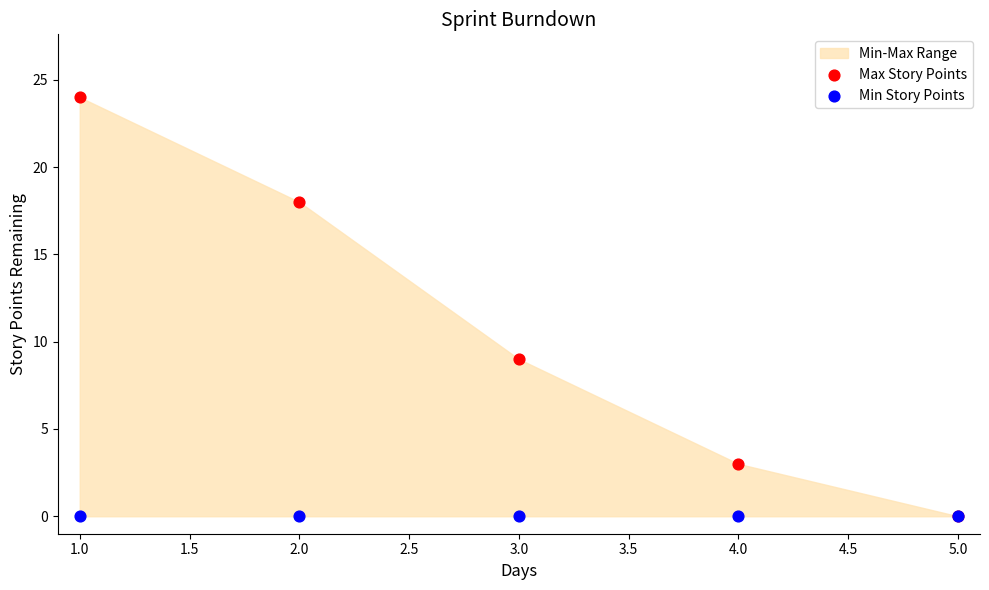

Across all series, what Y value is closest to 12?

9